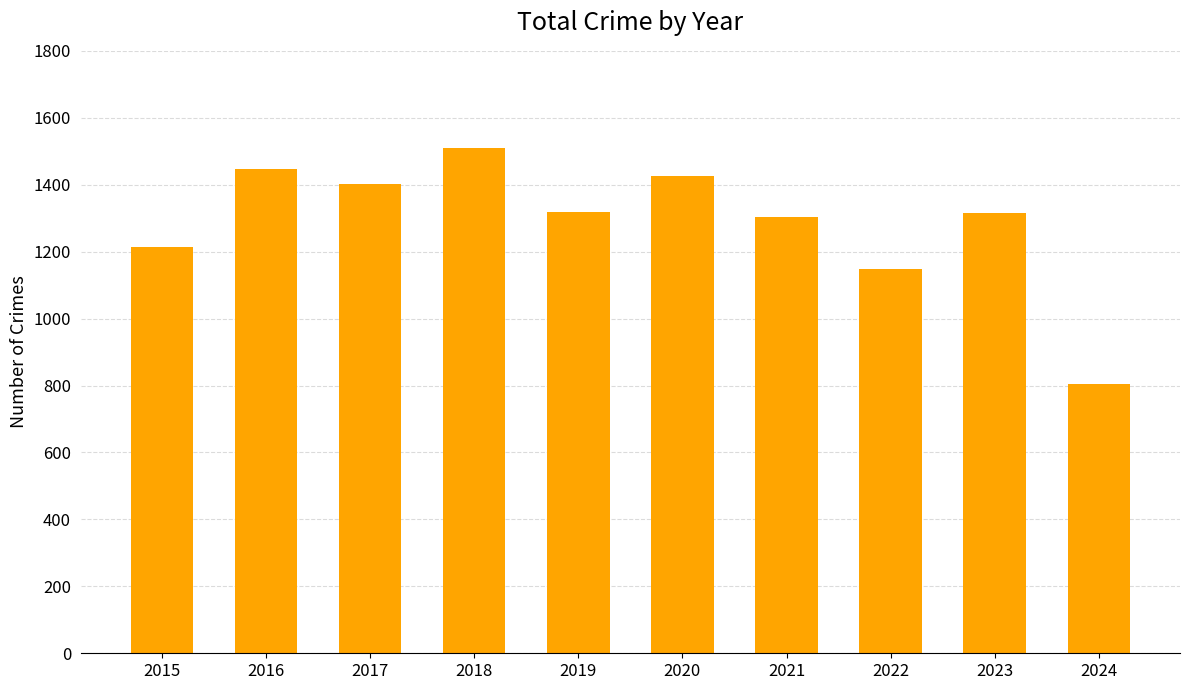

What is the value of the 7th bar from the left?

1303